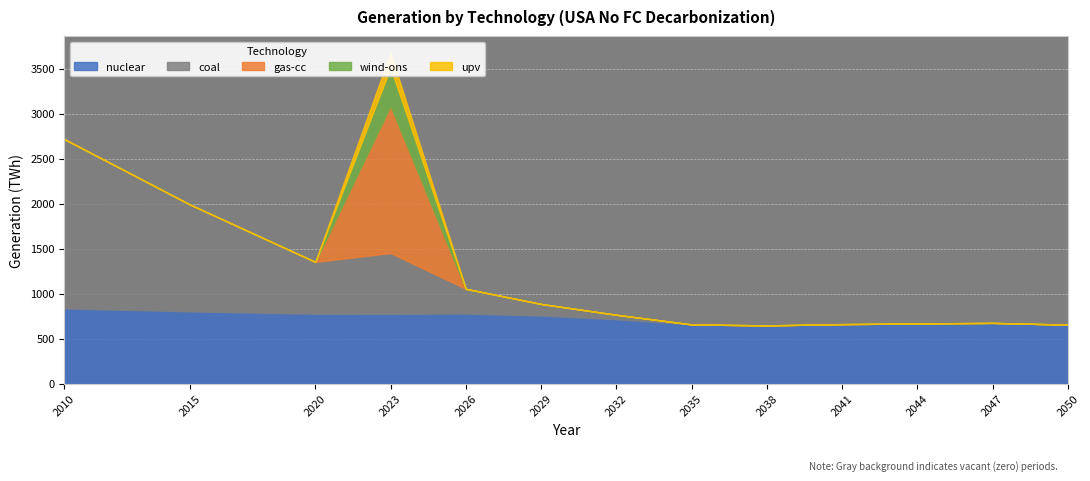

Rank the series by their maximum value, from lowest to highest.

upv, wind-ons, nuclear, gas-cc, coal